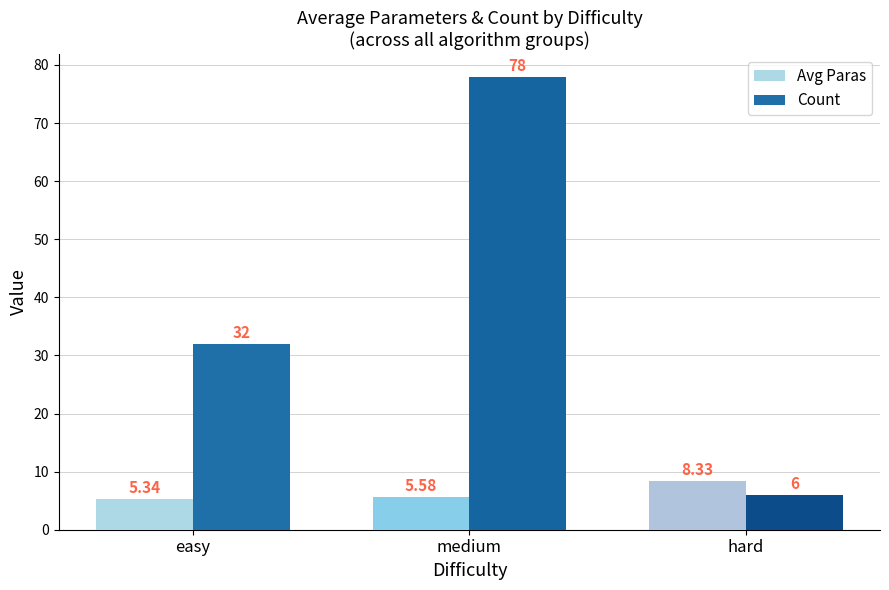

What position from the right is easy?

3